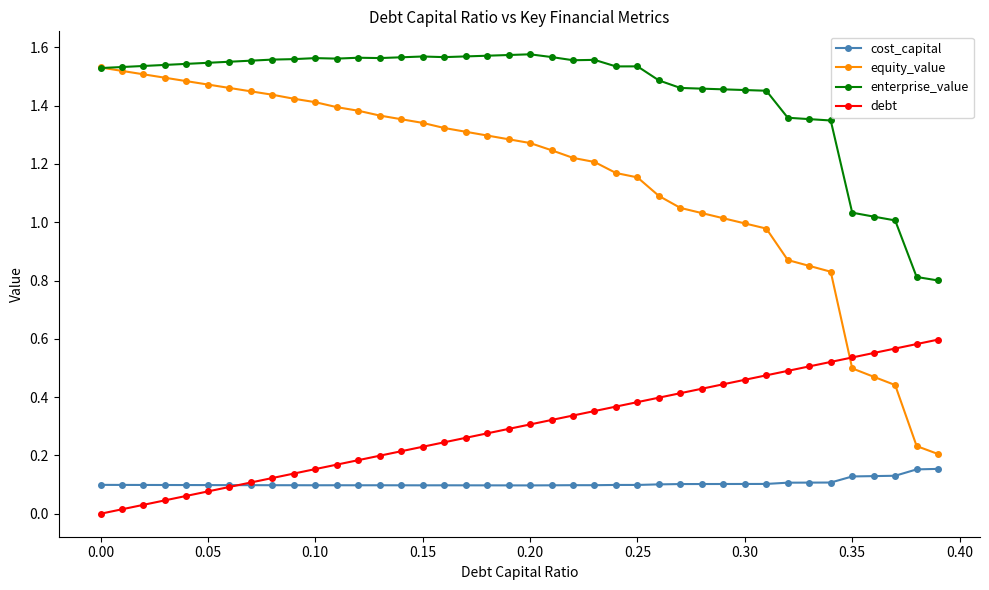

Which series has the largest range (max minus min)?

equity_value